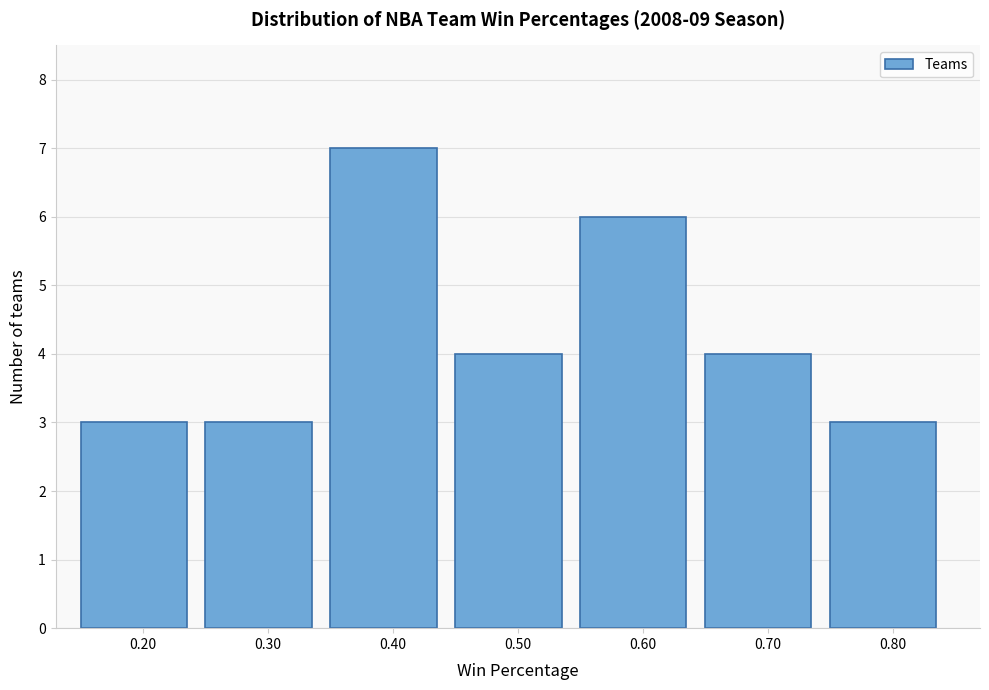

What is the height of the bar covering 0.35 to 0.45 on the x-axis? The values are not printed on the chart, so give them approximately, as read against the axis.

7